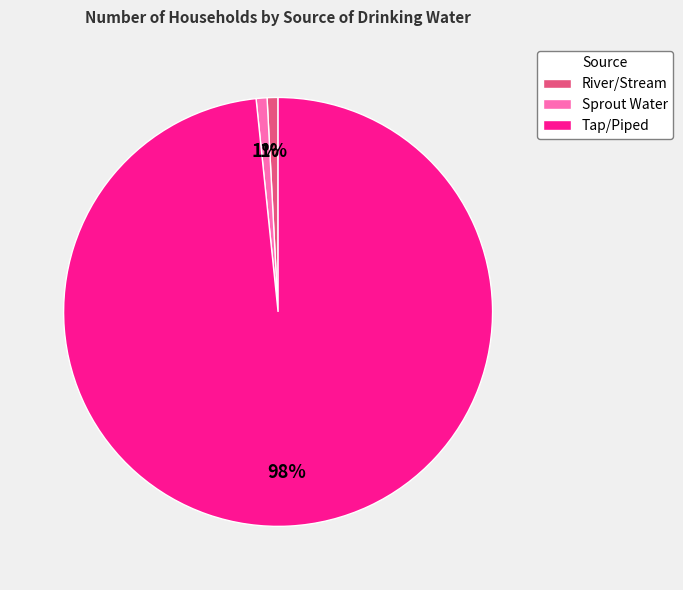

How many segments does this pie chart have?

3